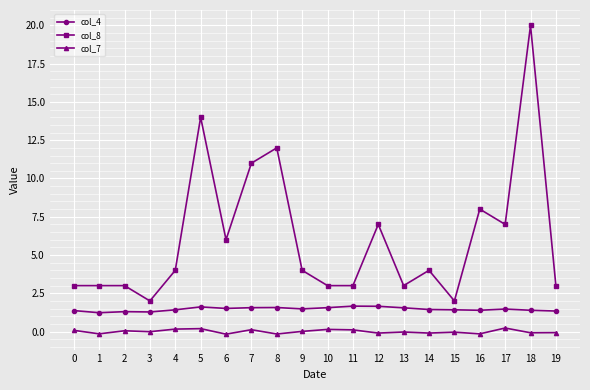

What is the approximate value of col_7 at 4?

0.2